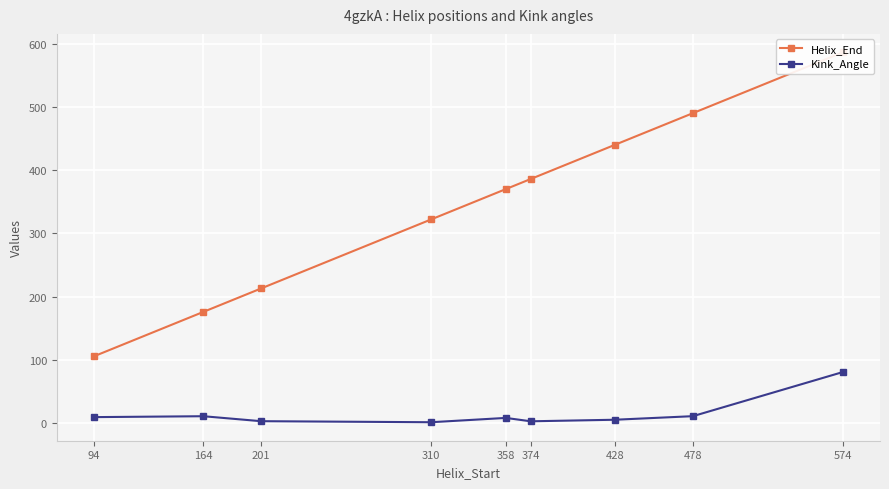

How many lines are shown in the chart?

2